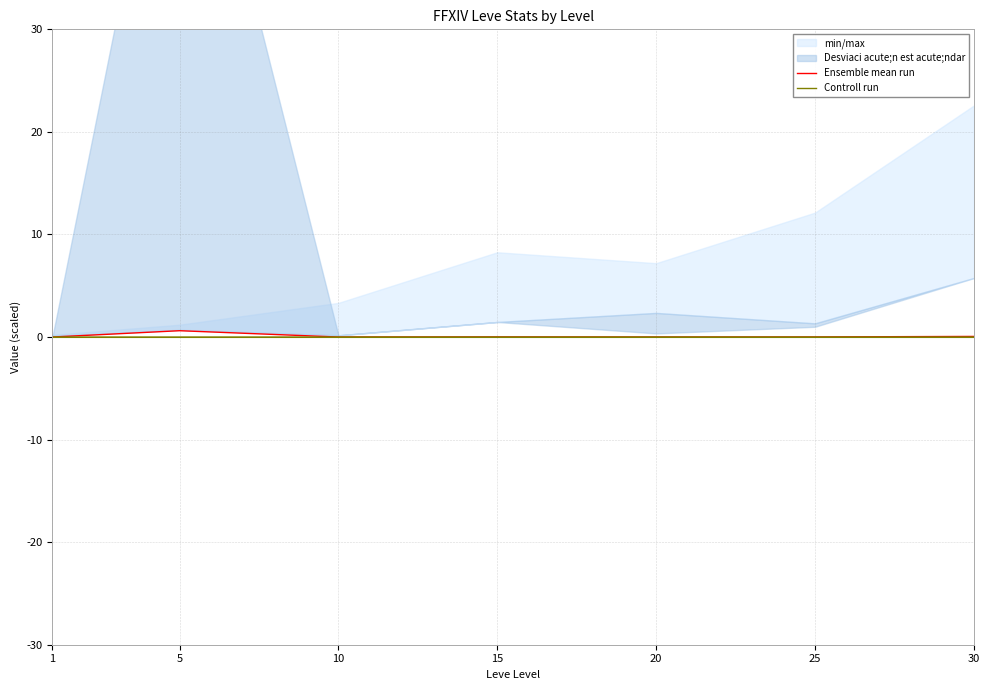

What is the difference between the maximum and second lowest values in the Ensemble mean run series?

0.6